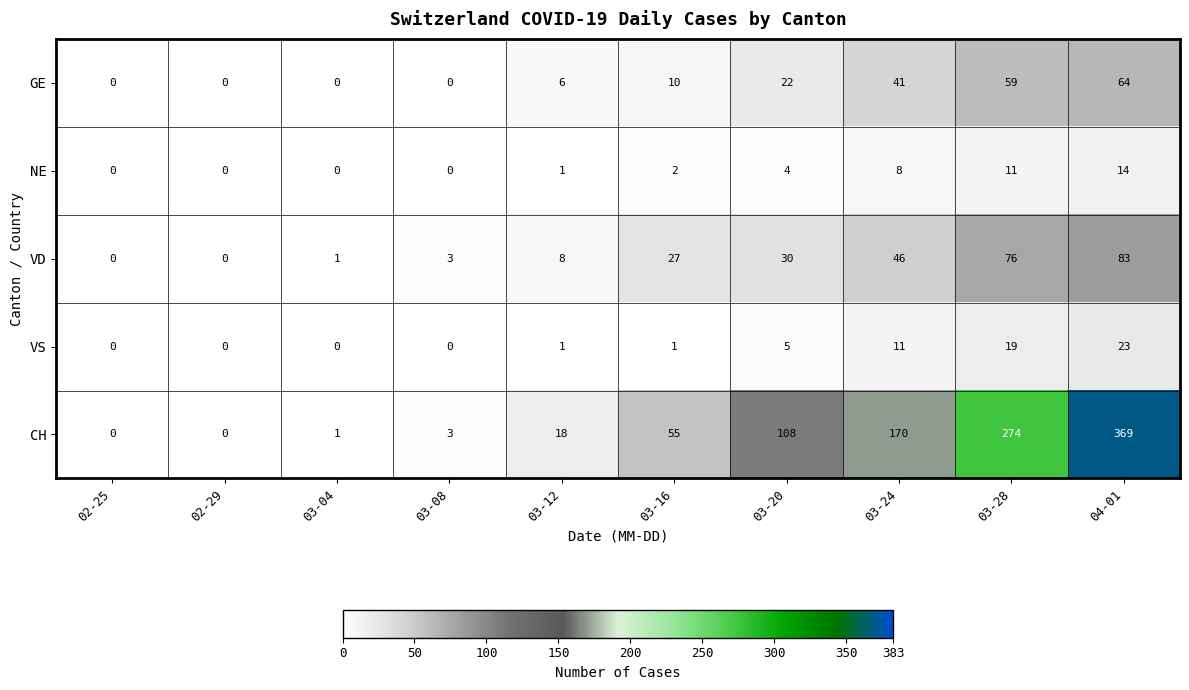

Rank the series by their maximum value, from lowest to highest.

NE, VS, GE, VD, CH